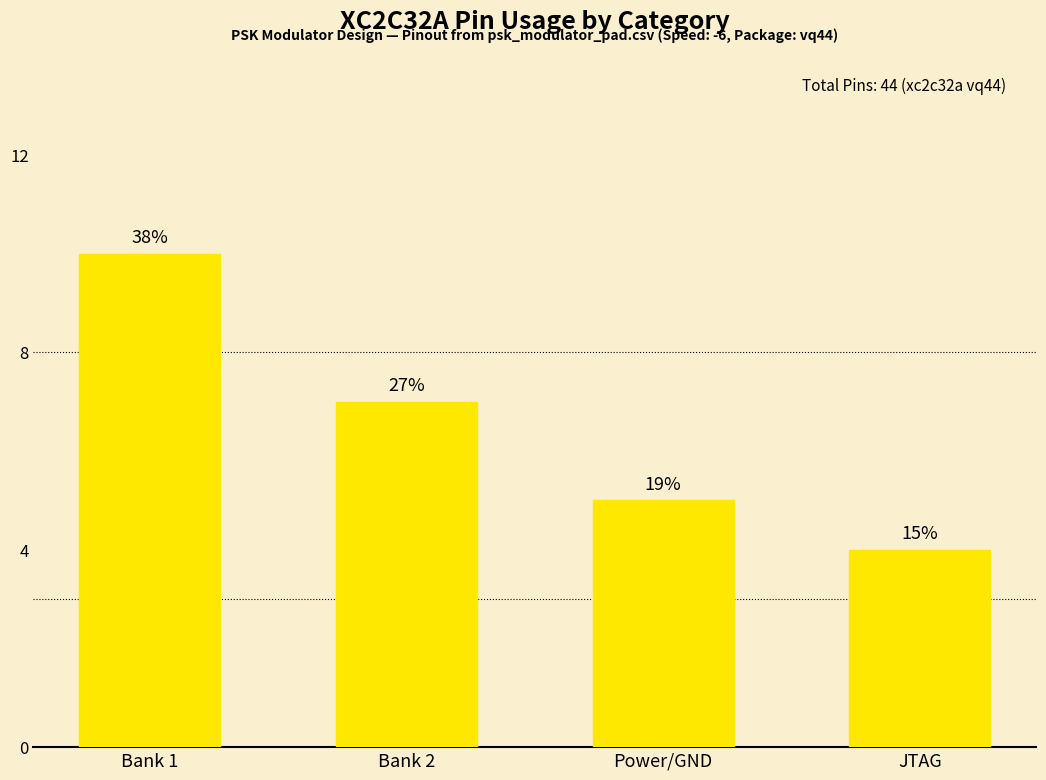

How many bars are there in total?

4